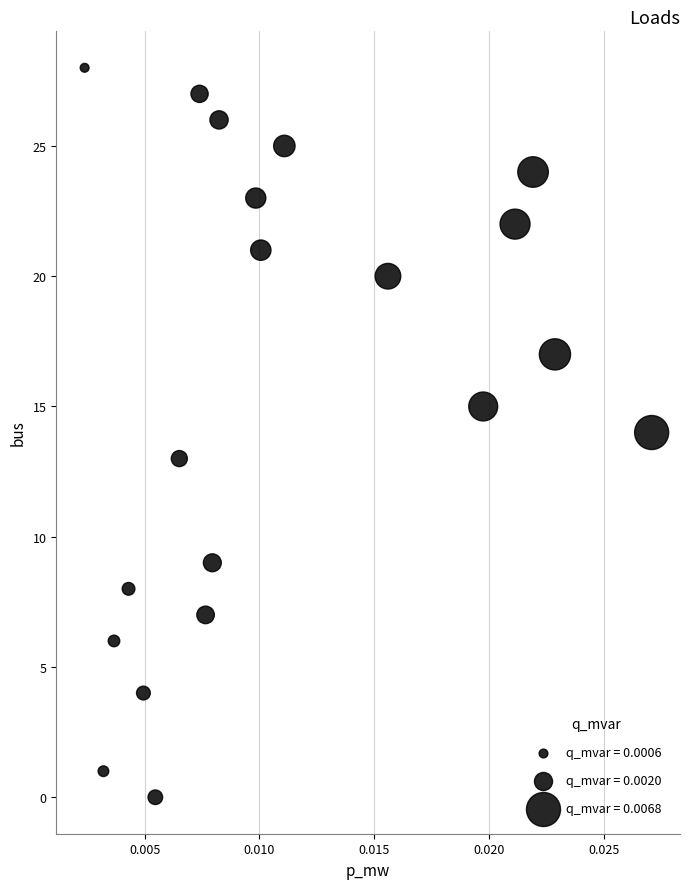

What is the range of Y values (max minus min)?

28